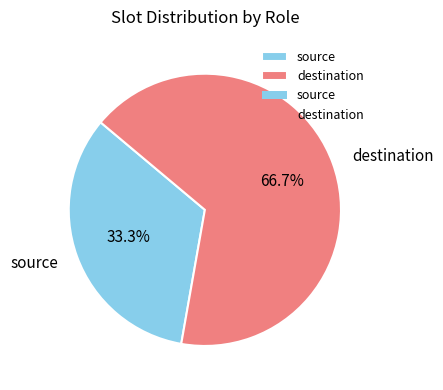

The destination slice represents 67% of the pie. True or false?

True